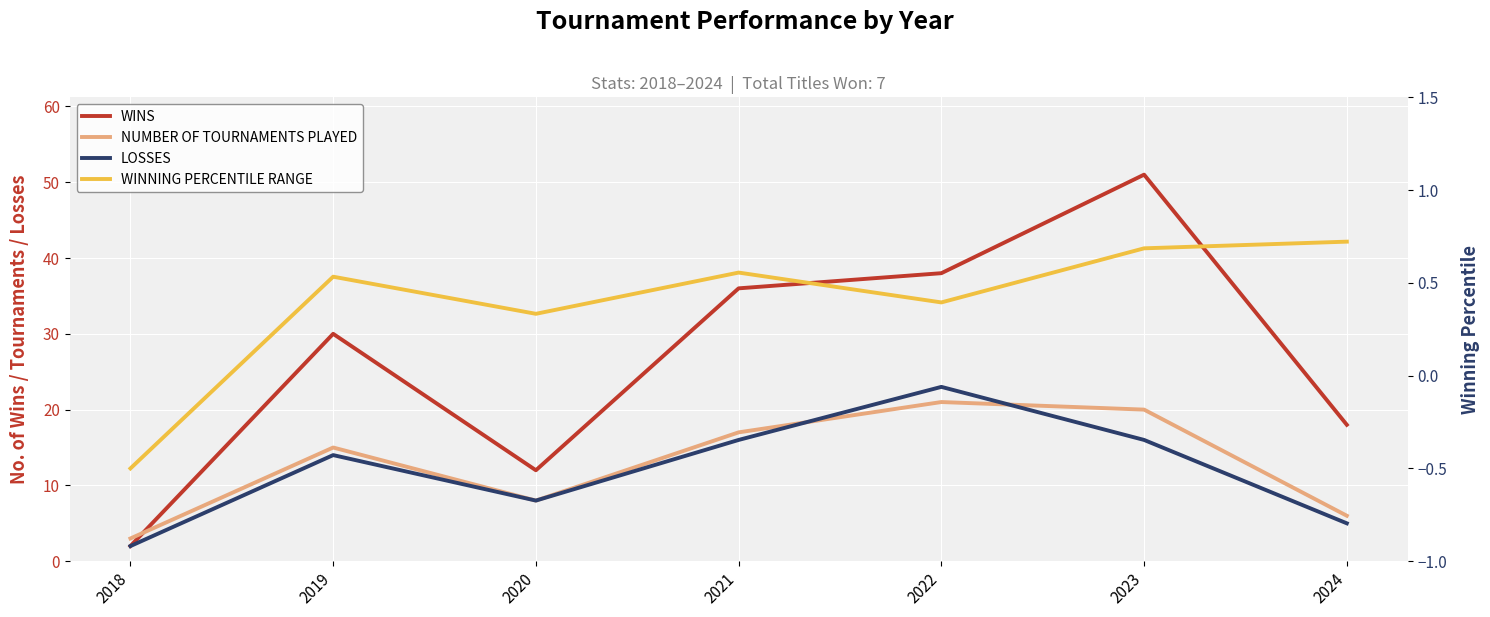

What is the value of the LOSSES point at the 4th from the left?

16.0